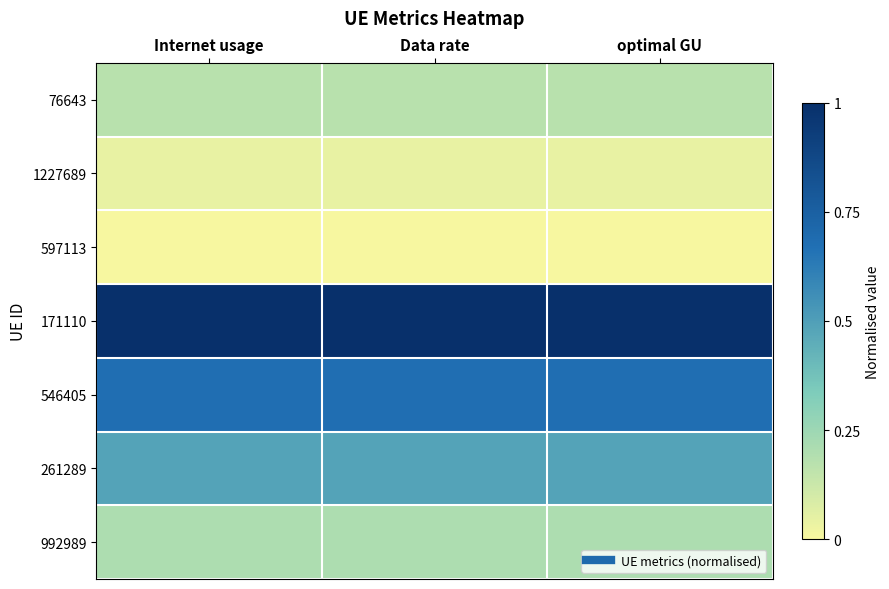

Reading left to right, list all the values displayed in this chart.

76643: Internet usage=0.2	Data rate=0.2	optimal GU=0.2
1227689: Internet usage=0.0	Data rate=0.0	optimal GU=0.0
597113: Internet usage=0.0	Data rate=0.0	optimal GU=0.0
171110: Internet usage=1.0	Data rate=1.0	optimal GU=1.0
546405: Internet usage=0.7	Data rate=0.7	optimal GU=0.7
261289: Internet usage=0.5	Data rate=0.5	optimal GU=0.5
992989: Internet usage=0.2	Data rate=0.2	optimal GU=0.2